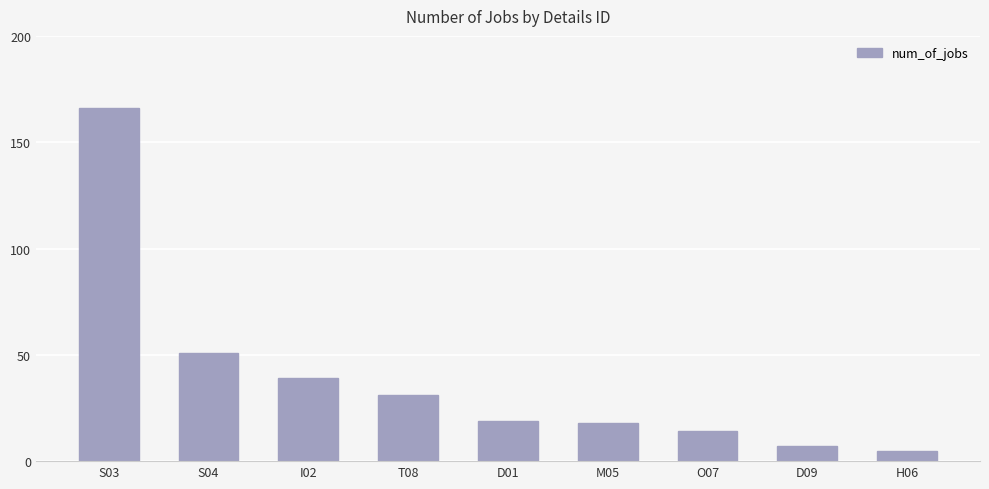

What is the average value?

39